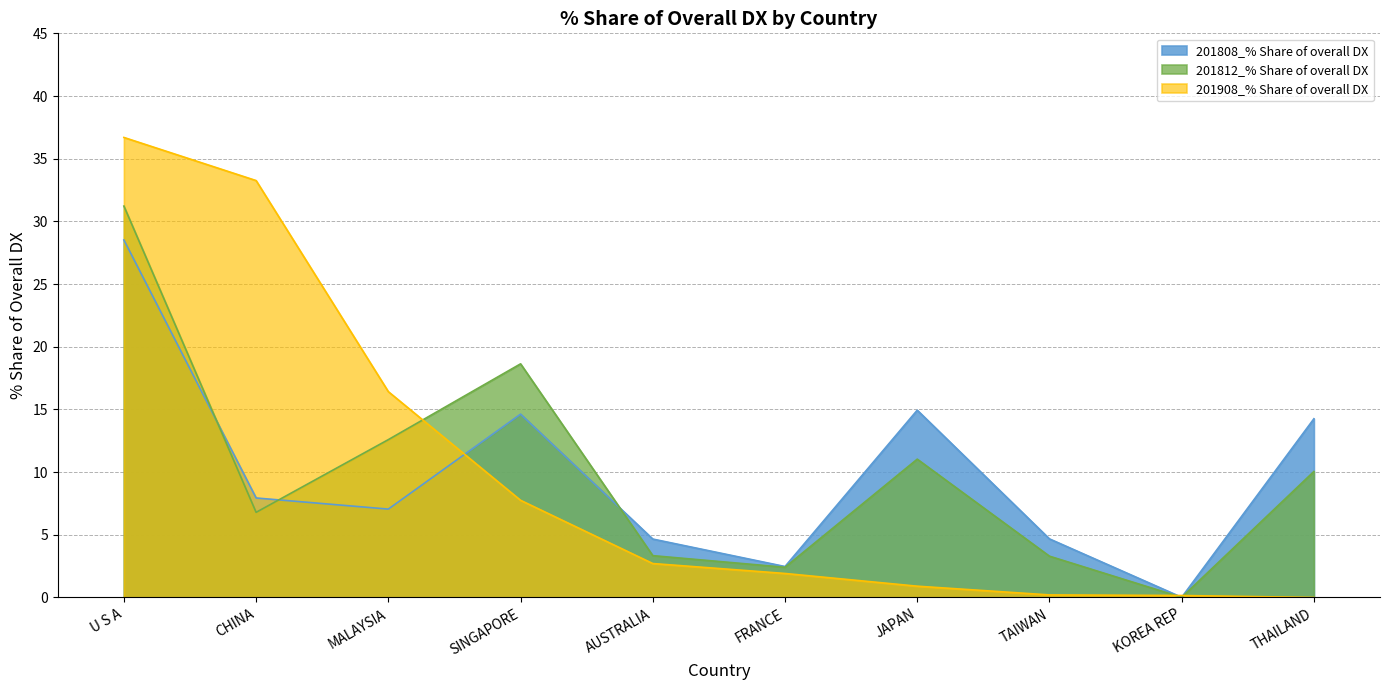

The 201808_% Share of overall DX series shows 0.0 at KOREA REP. True or false?

False